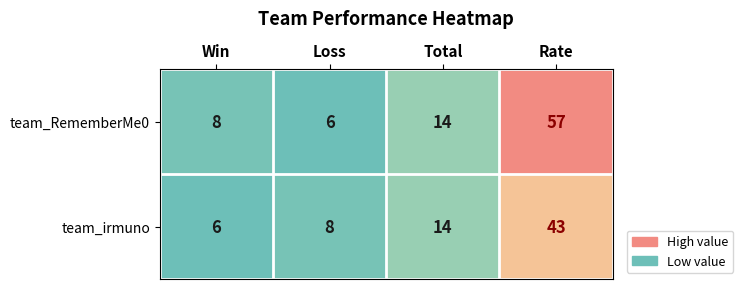

Where is team_irmuno nearest to the value 24?

Total